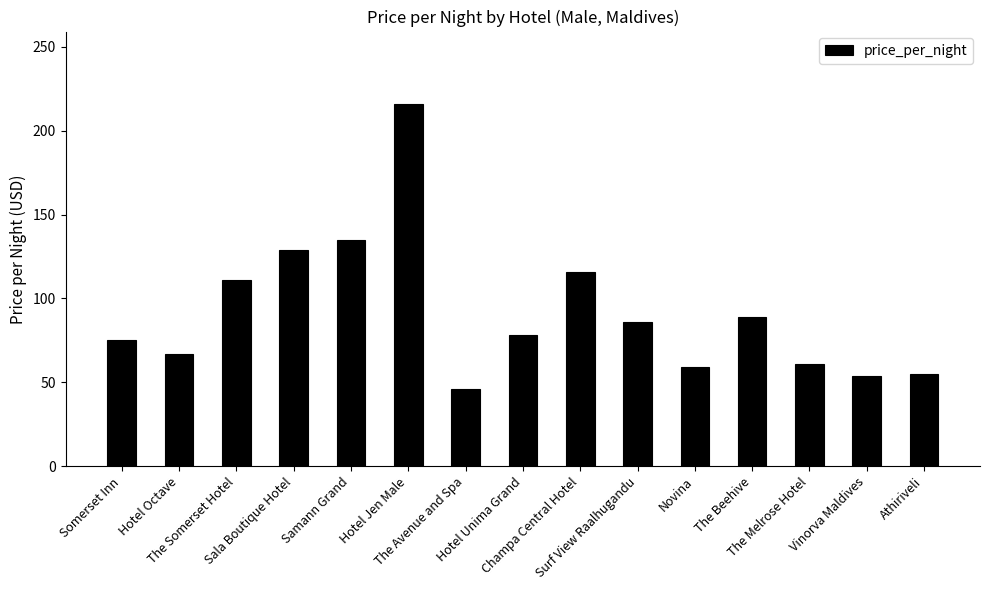

What is the sum of all values?

1377